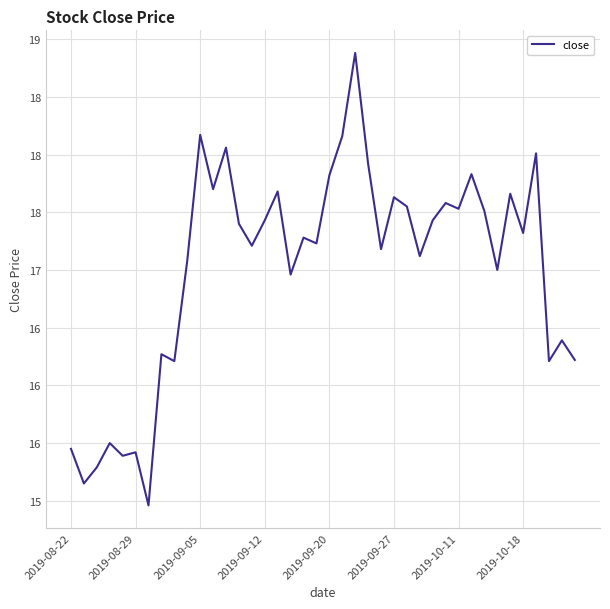

True or false: there are more than 2 points higher than both neighbors.

True